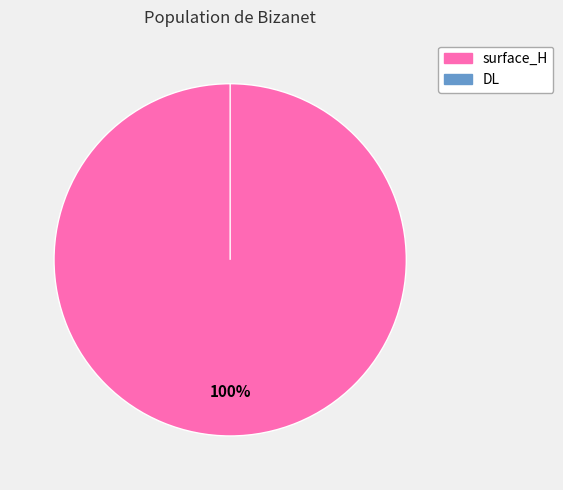

Count the number of slices in the pie.

2